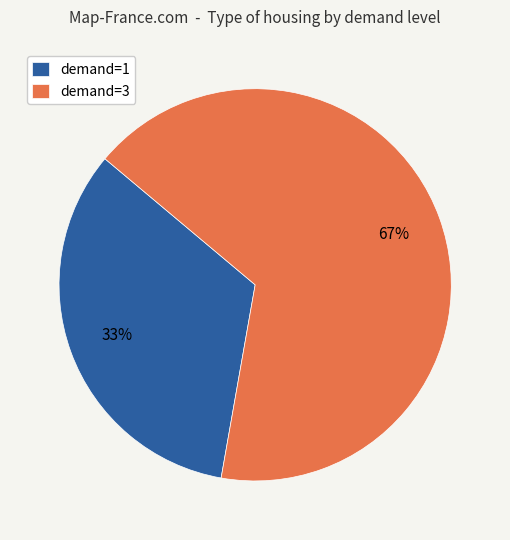

Approximately how many times larger is the value at demand=1 compared to demand=3?

0.5